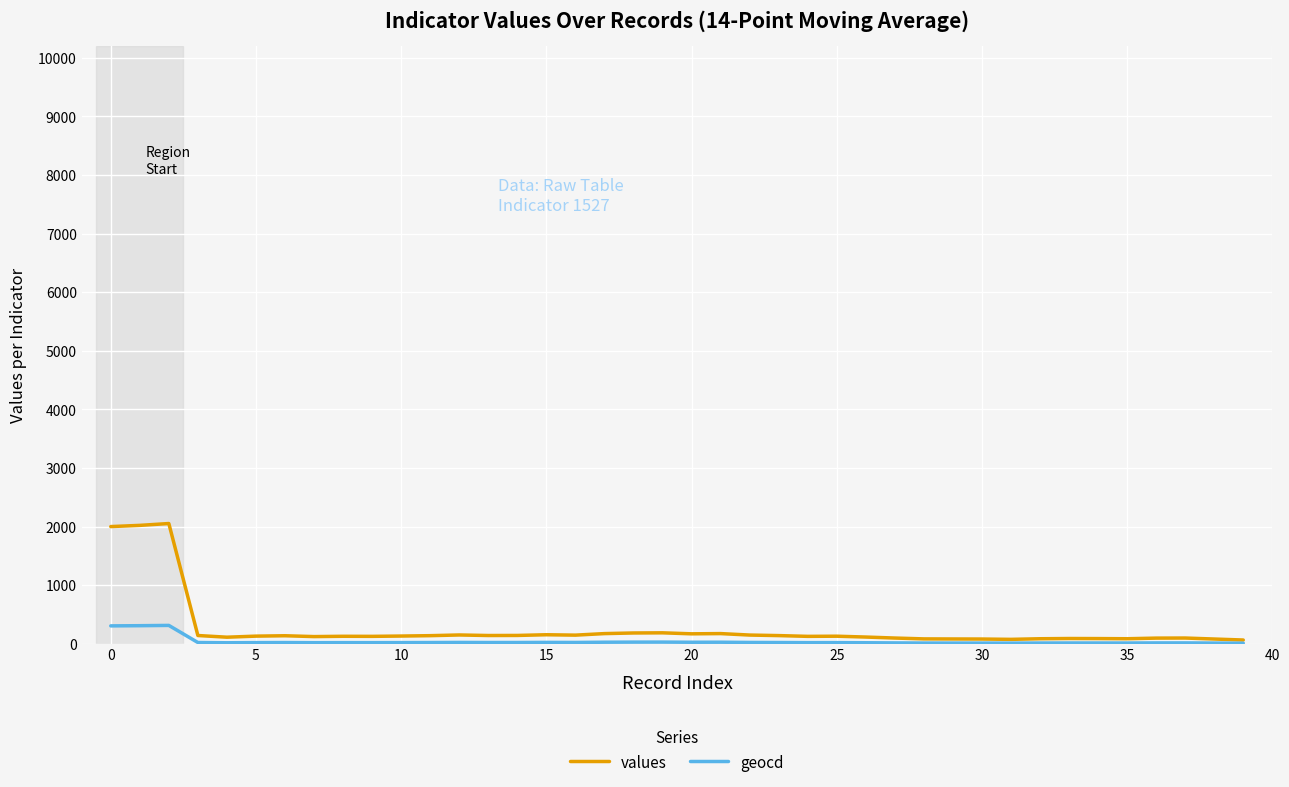

What is the minimum value for geocd?

9.8